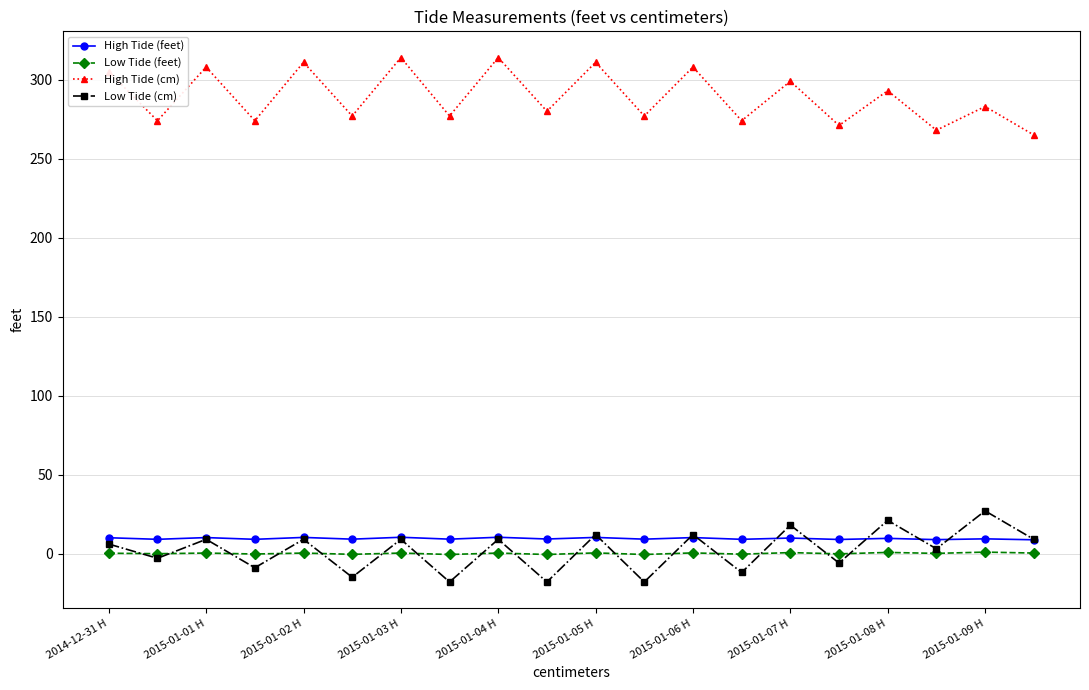

True or false: Low Tide (cm) has more than 1 interior local peaks.

True